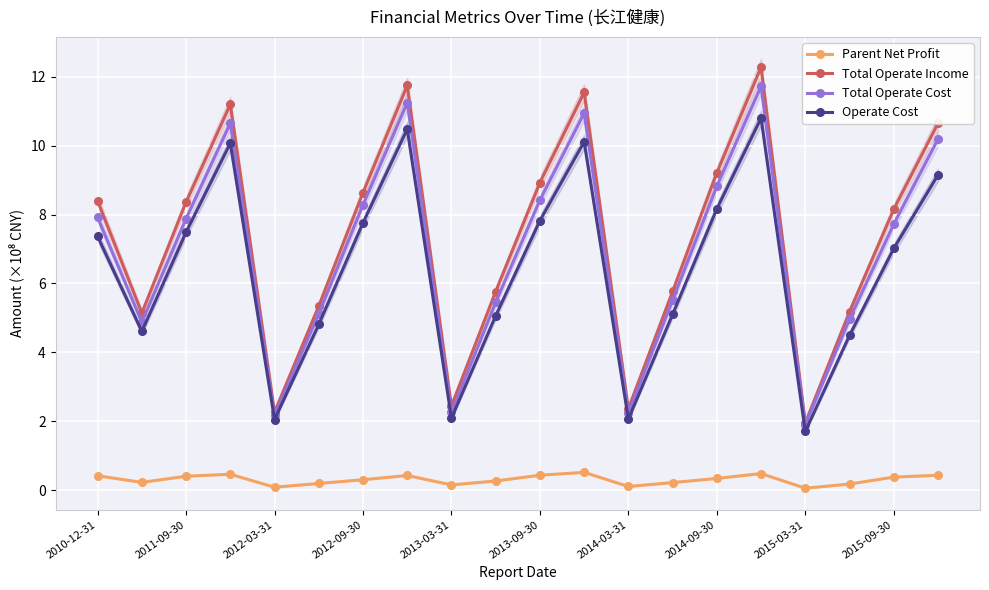

What is the minimum value for Total Operate Income?

2.0